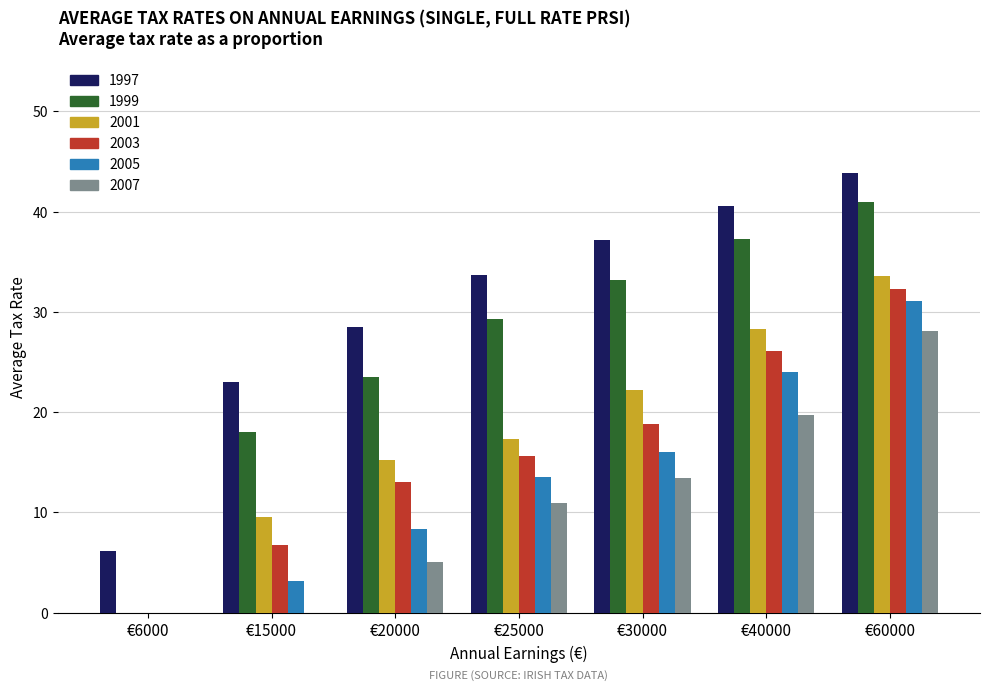

Which series has the largest total across all categories?

1997